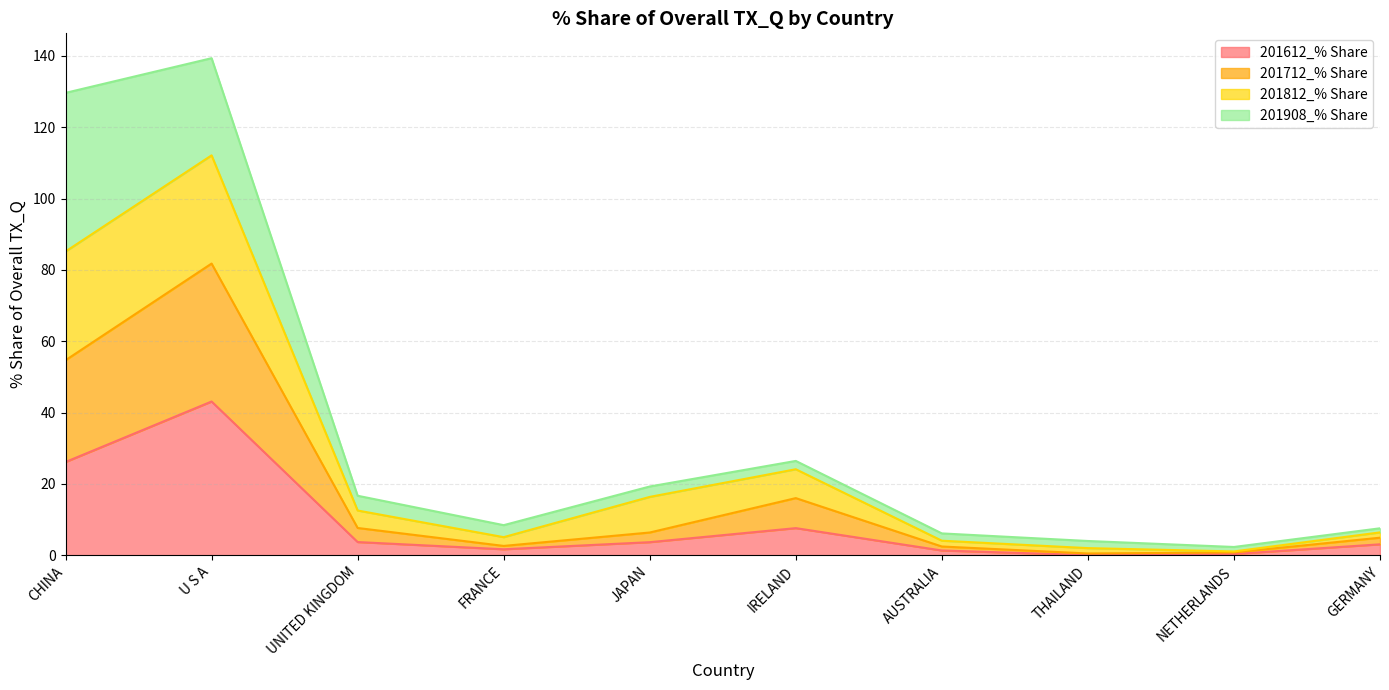

The 201612_% Share series shows 43.1 at U S A. True or false?

True